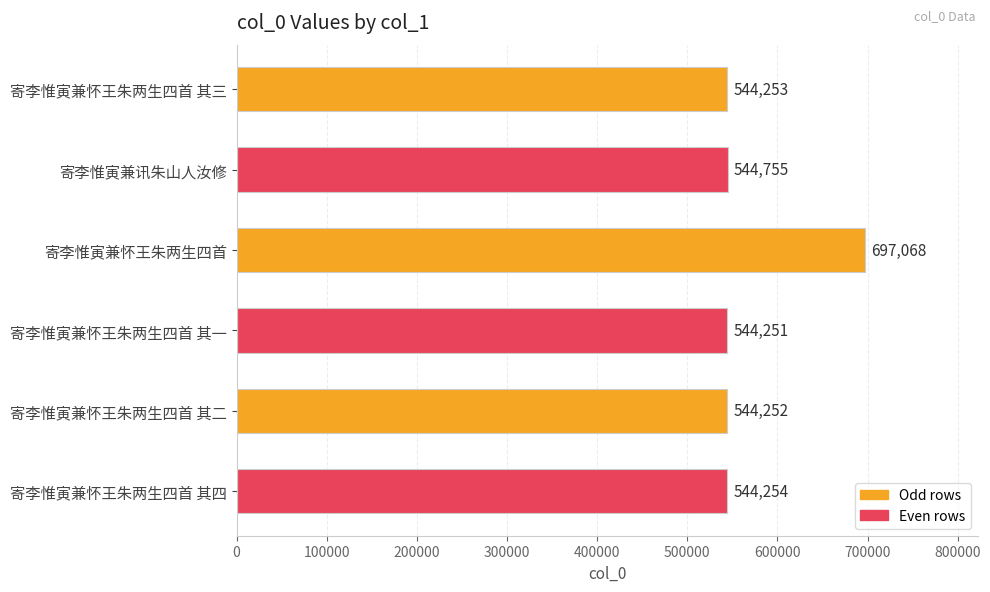

Where is the data nearest to the value 620659?

寄李惟寅兼讯朱山人汝修